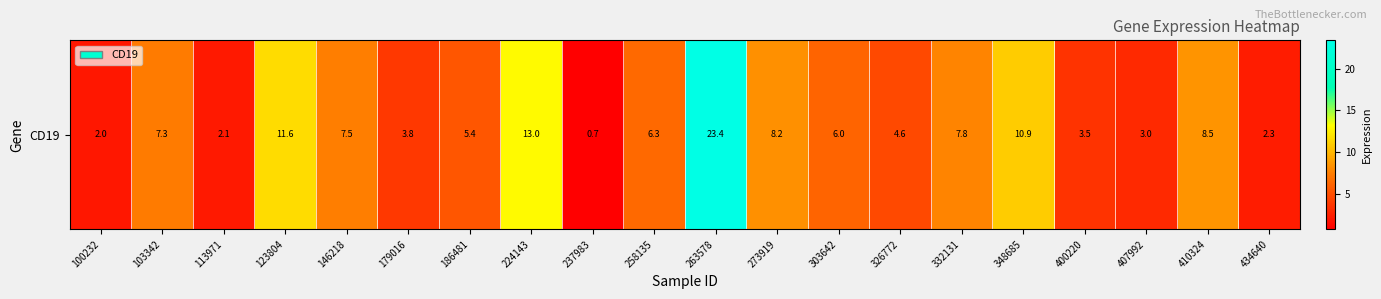

What value does the data have at 224143?

13.0